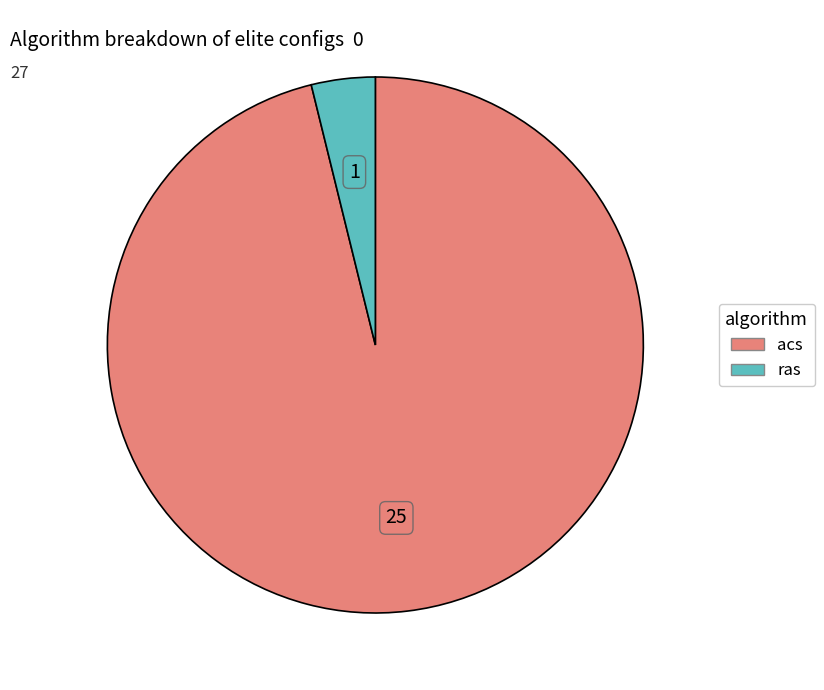

Does acs account for over 50% of the chart?

Yes